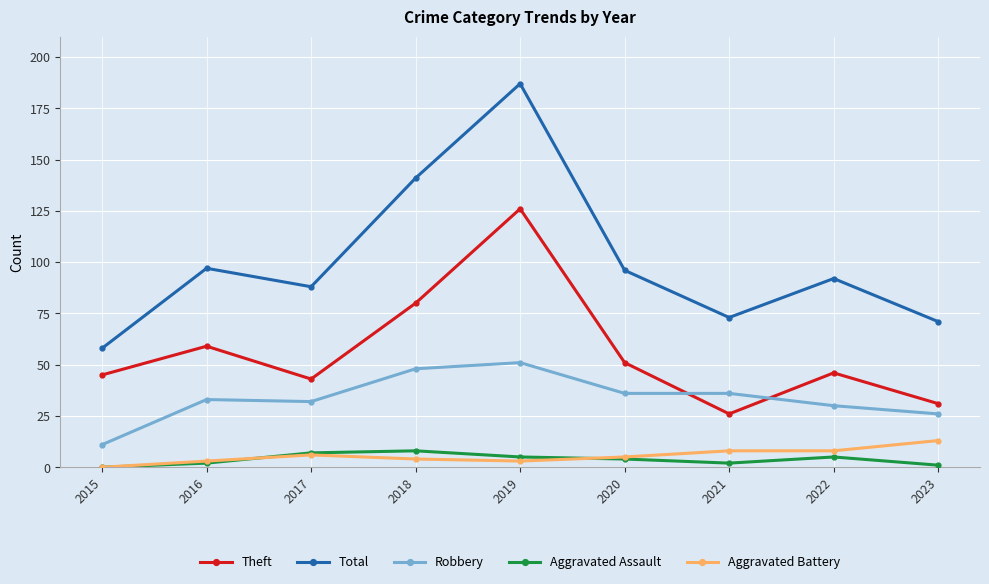

What value does the Aggravated Assault series have at 2020?

4